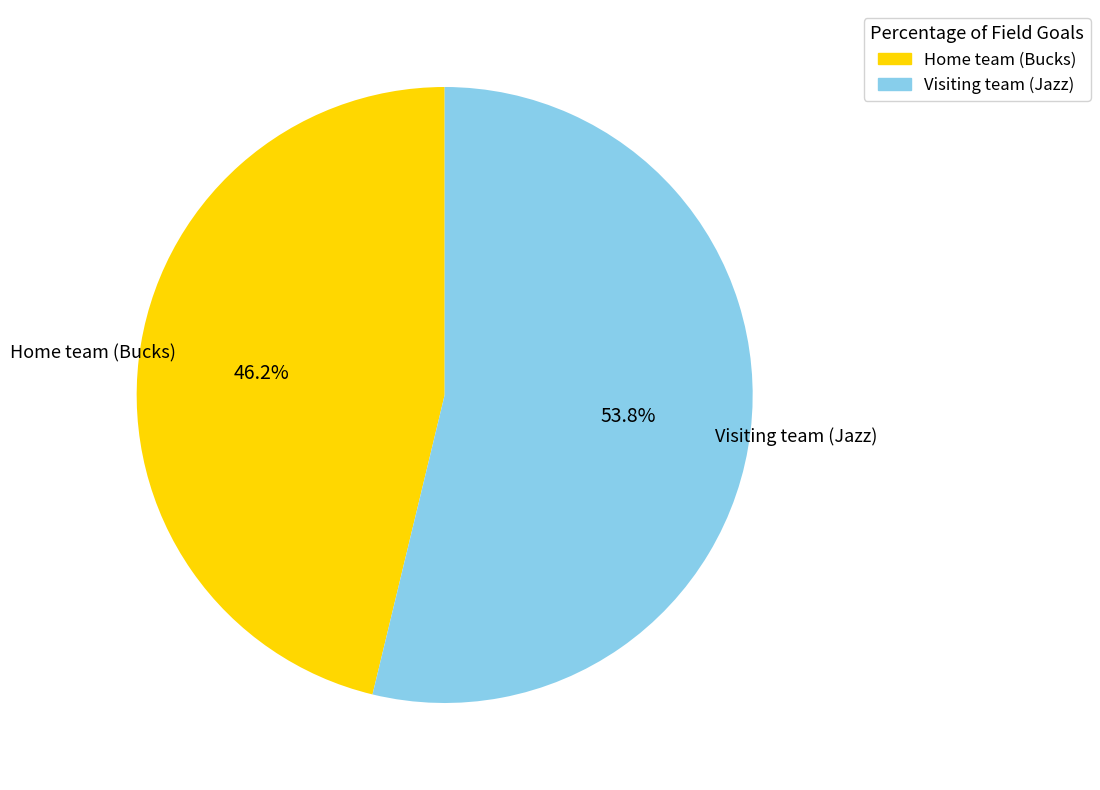

Combined, what portion of the pie is Visiting team (Jazz) and Home team (Bucks)?

100.0%